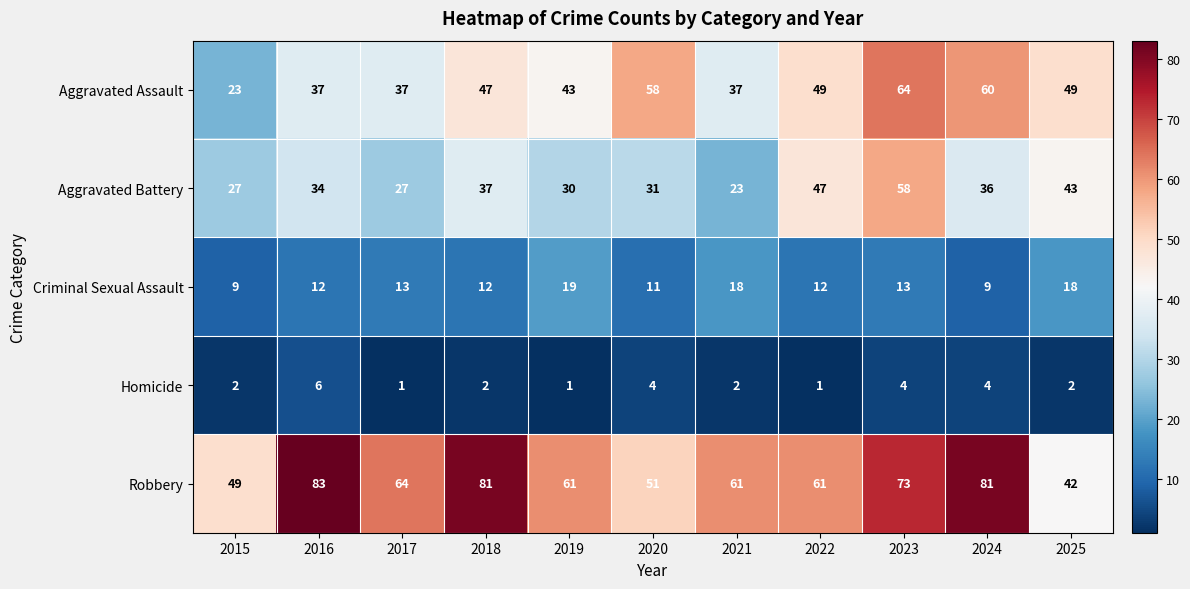

What is the approximate value of Criminal Sexual Assault at 2021, to the nearest 10?

20